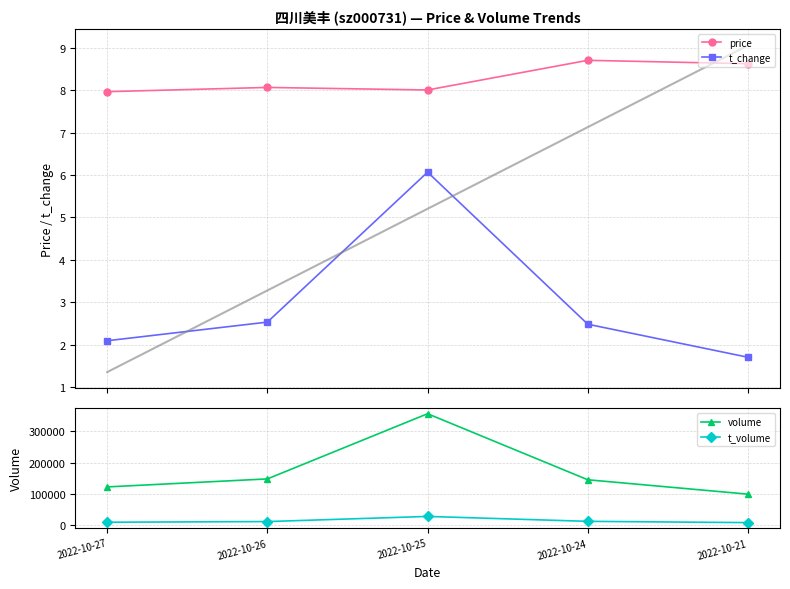

True or false: t_volume and volume cross at least once.

False